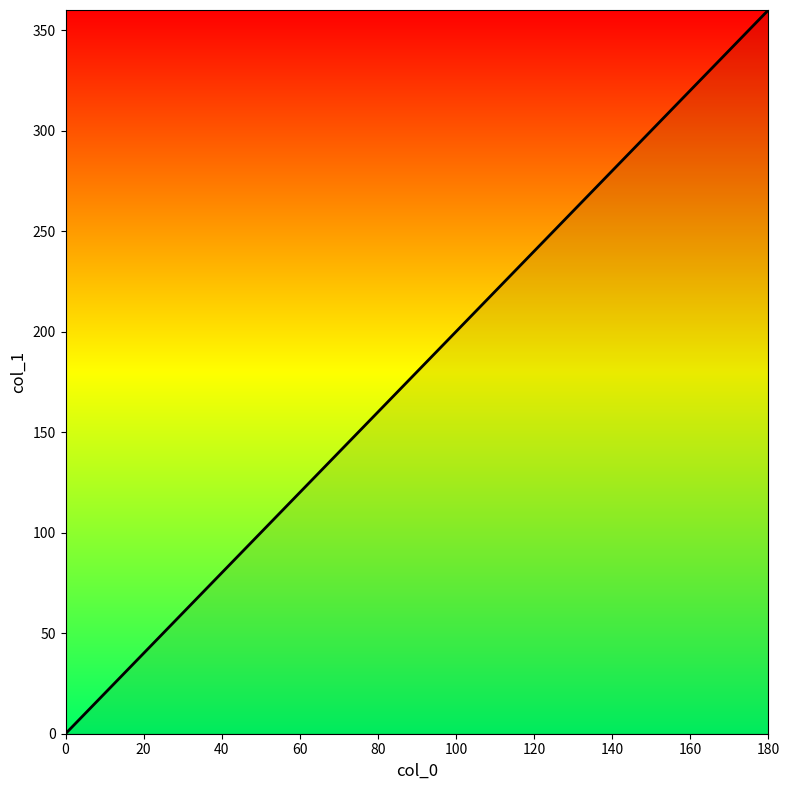

How many distinct data groups are displayed?

1